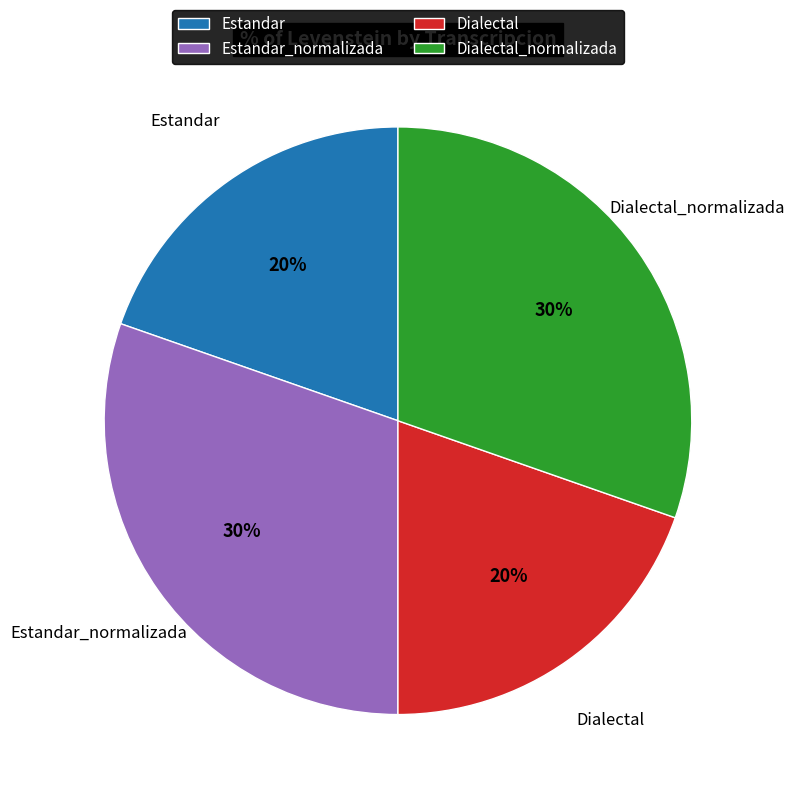

Do Estandar_normalizada and Dialectal_normalizada together represent more than half of the pie?

Yes